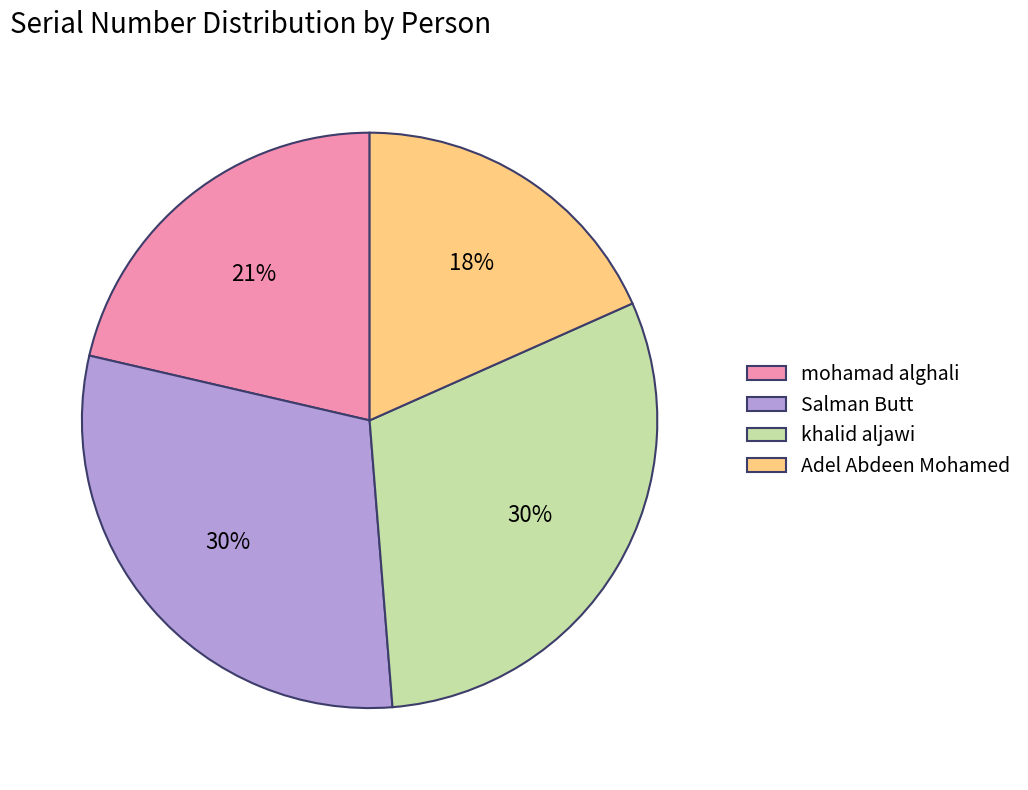

How many slices are in this pie chart?

4